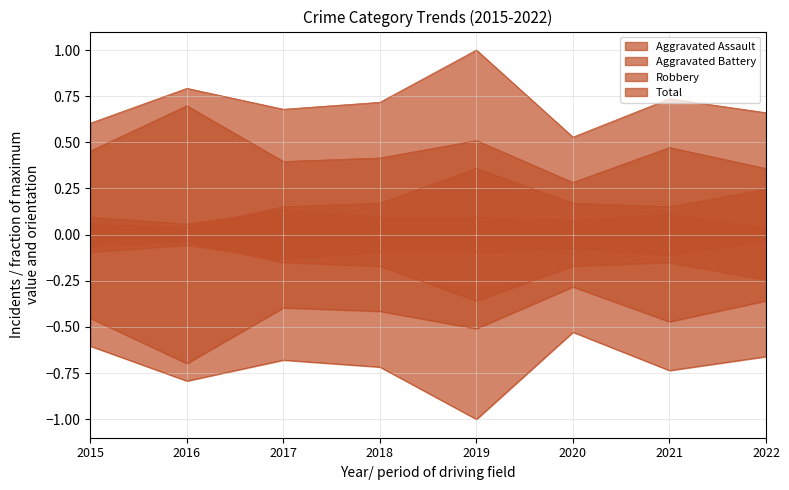

Which series has the largest range (max minus min)?

Total